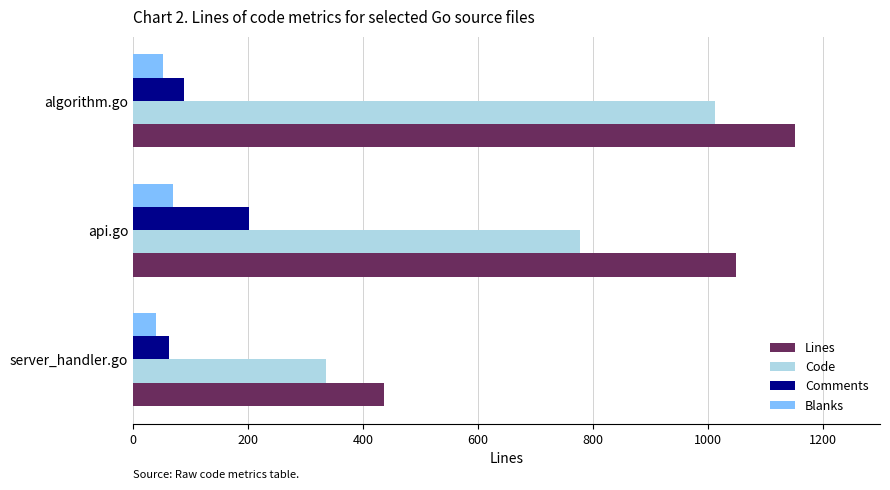

What is the total value across all series at algorithm.go?

2304